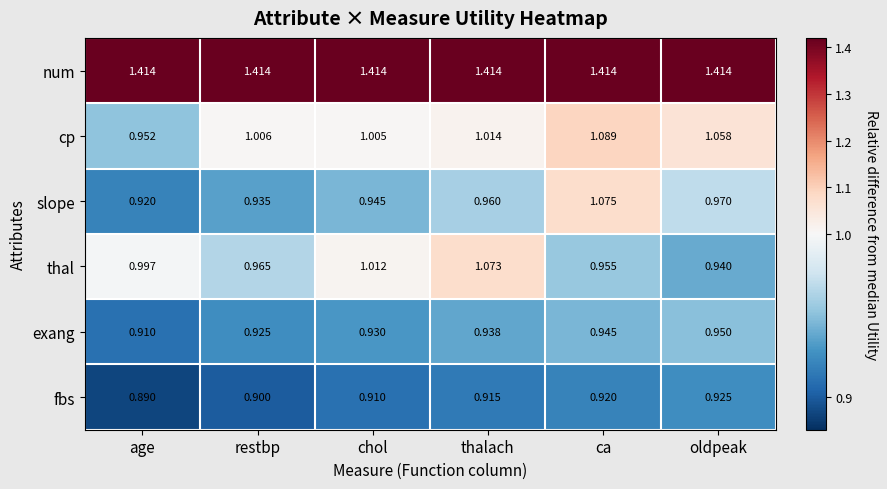

Where is exang nearest to the value 0?

age